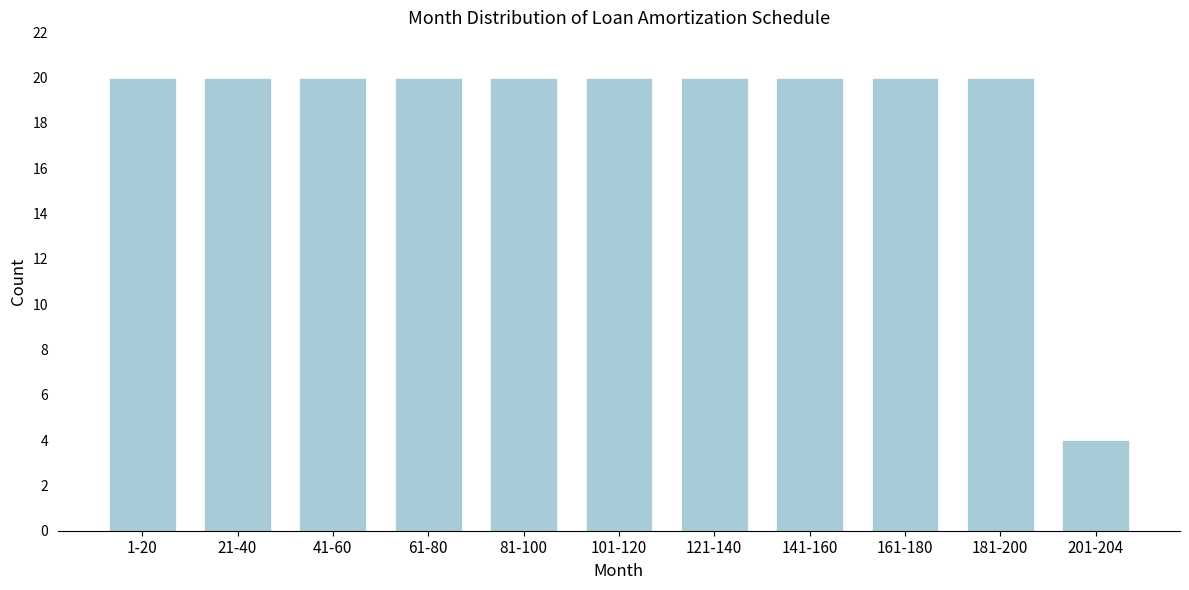

Reading left to right, transcribe all the data shown in this chart.

1-20=20	21-40=20	41-60=20	61-80=20	81-100=20	101-120=20	121-140=20	141-160=20	161-180=20	181-200=20	201-204=4